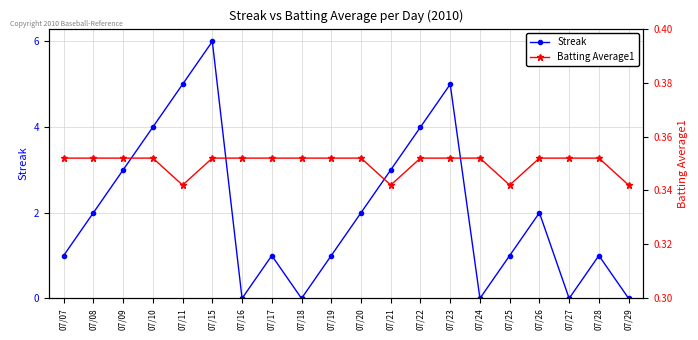

Which series ends up on top after the final intersection of Batting Average1 and Streak?

Batting Average1